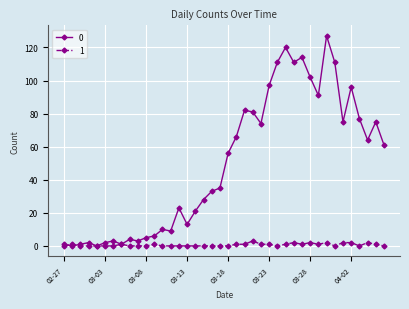

Is this an area chart (filled region under the line)?

No